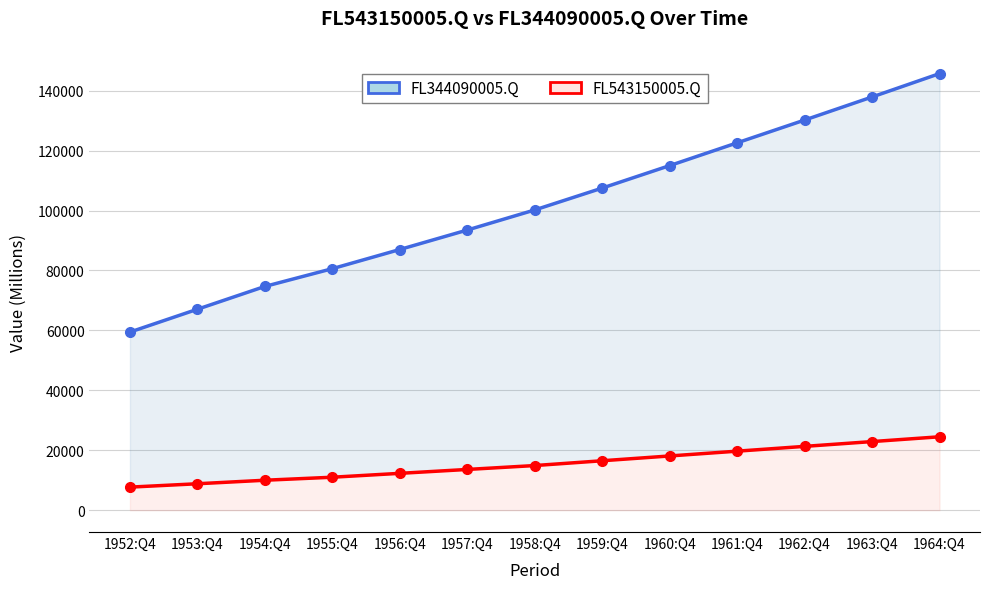

How many data points in FL344090005.Q are above 100200?

6